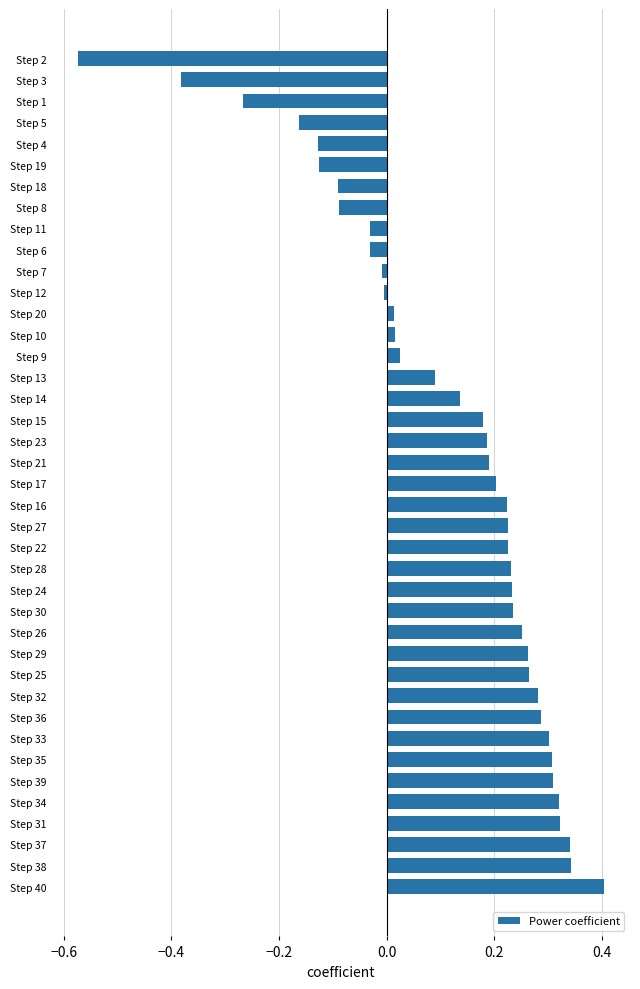

Which category has the lowest value across all series?

Step 2